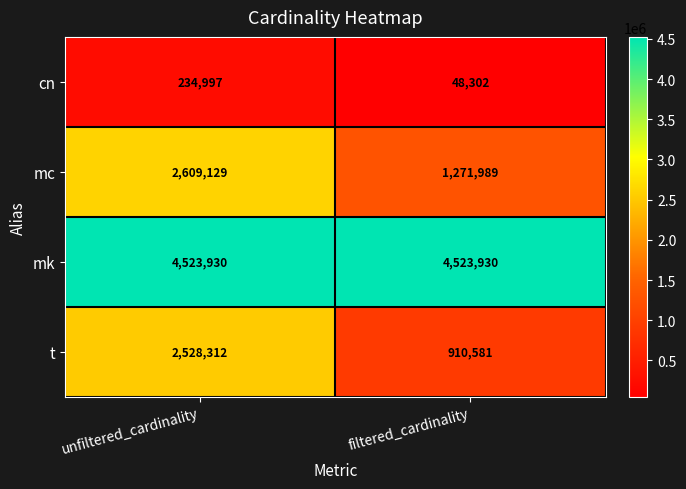

Which series has the largest total across all categories?

mk